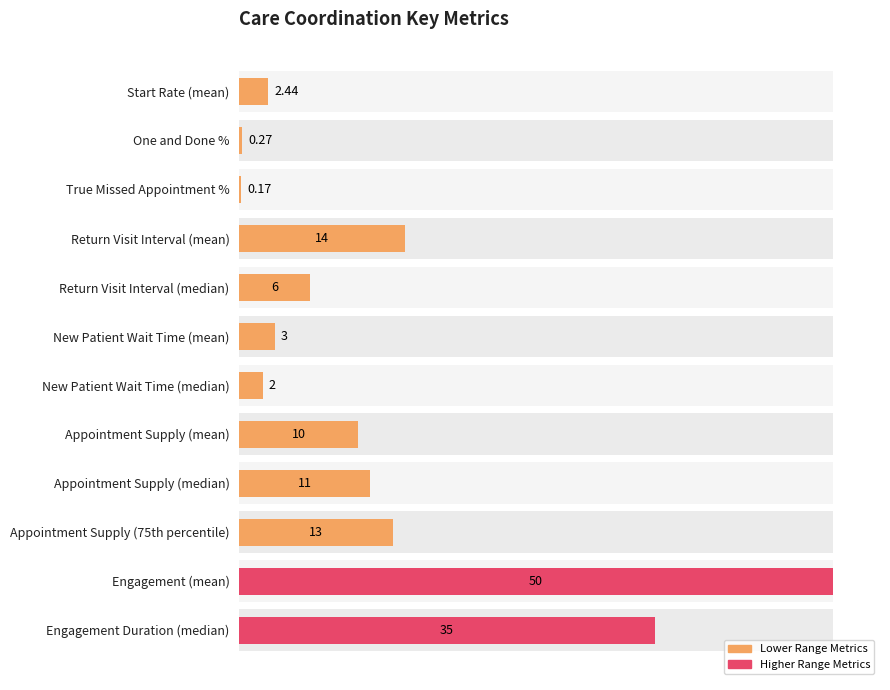

What is the change in value from Engagement (mean) to Engagement Duration (median)?

-15.0